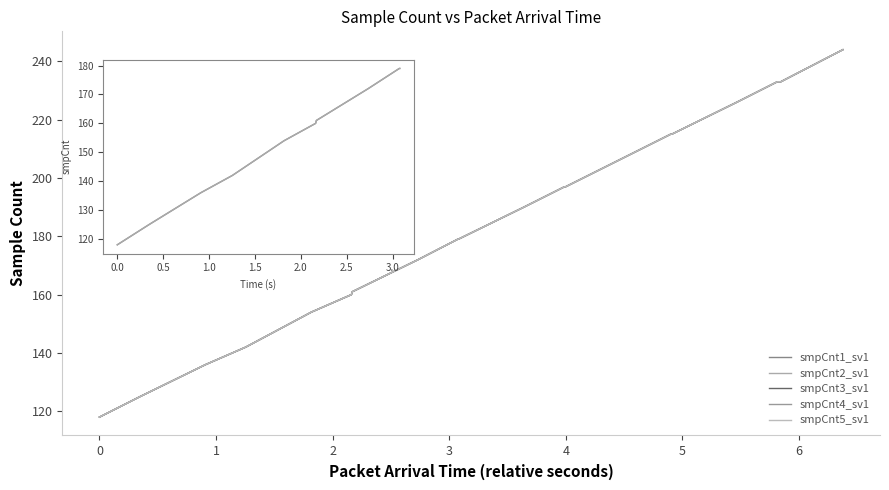

Is this an area chart (filled region under the line)?

No